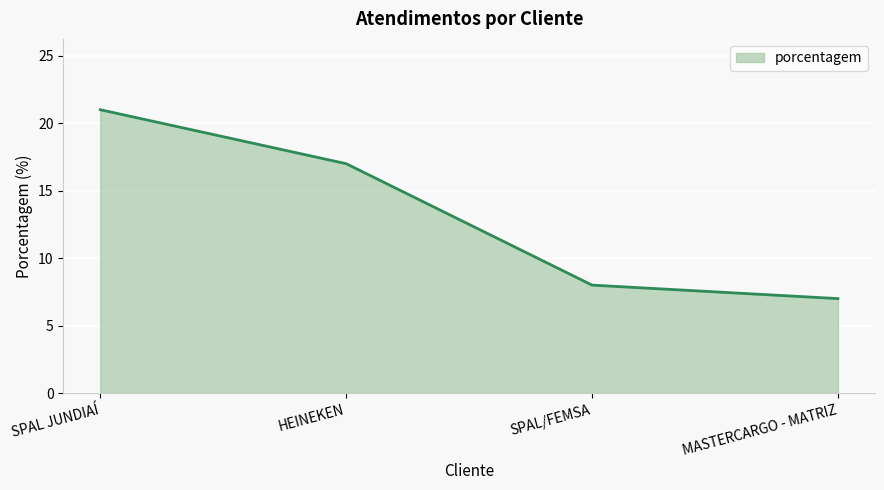

What position from the left is SPAL/FEMSA?

3